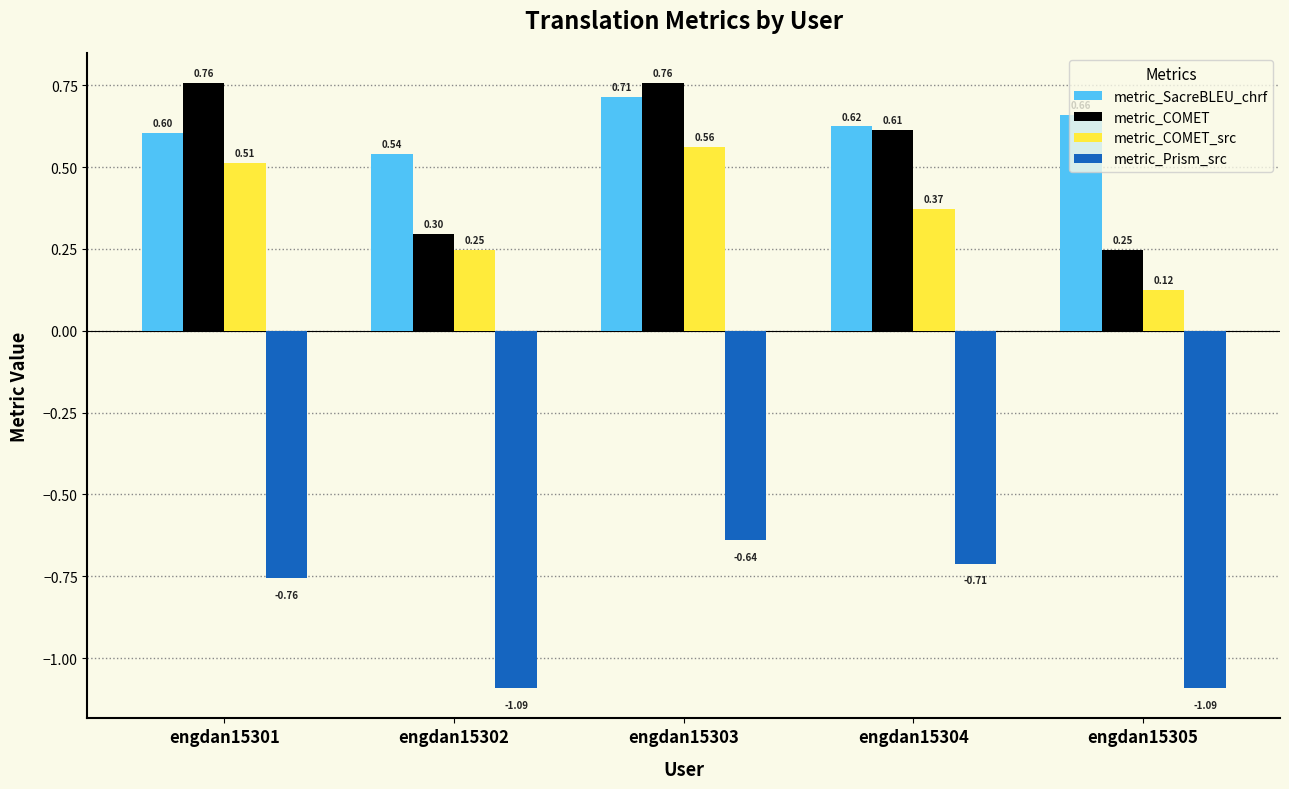

Is it true that metric_Prism_src equals -1.1 at engdan15303?

False